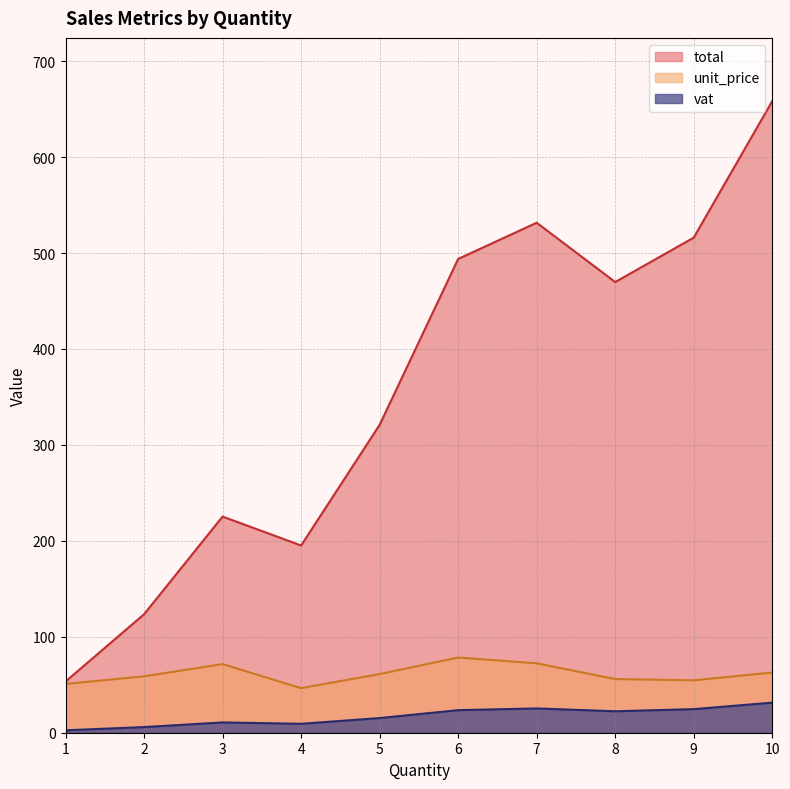

Which series has the largest total across all categories?

total